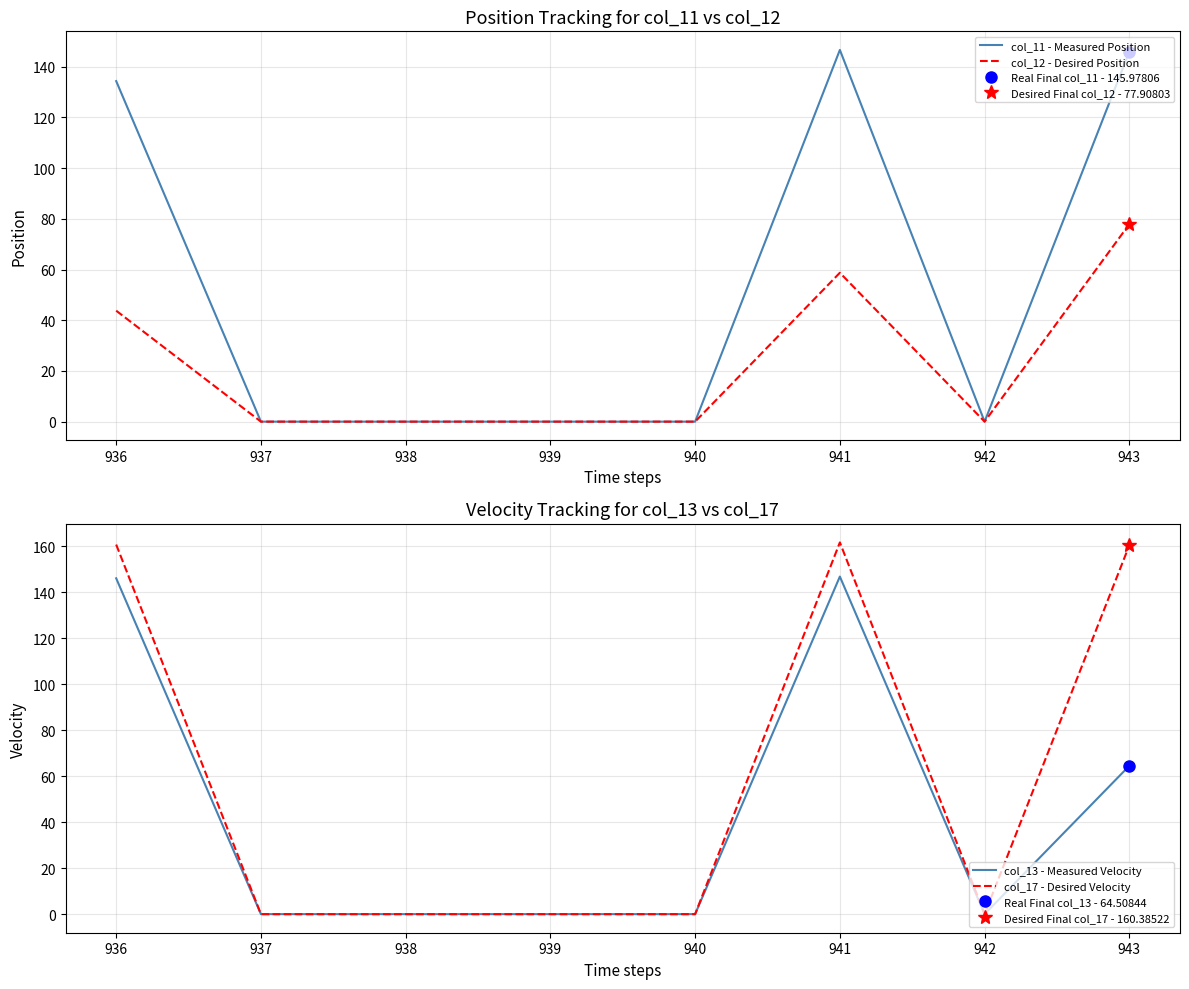

The value of col_17 - Desired Velocity at 941 is 73.3. True or false?

False